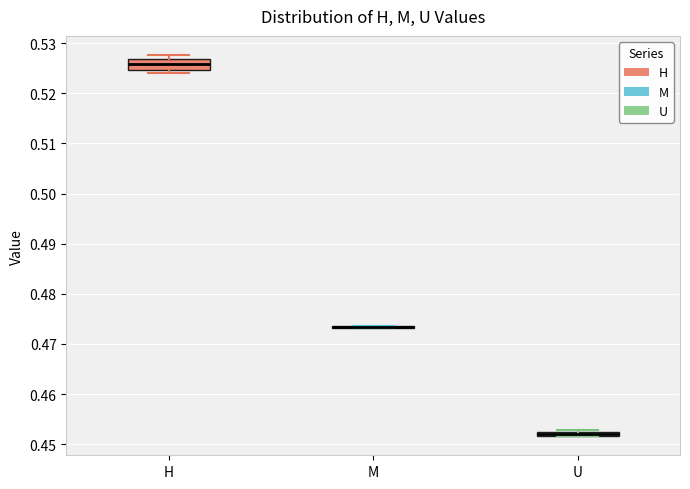

Where is the lower edge of the box for U on the y-axis? The values are not printed on the chart, so give them approximately, as read against the axis.

0.452